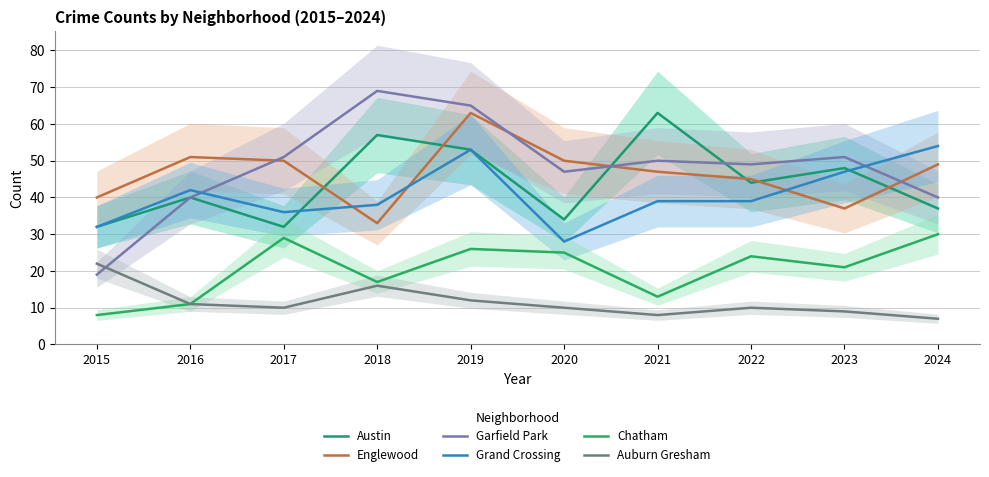

Where does the Garfield Park series first go above 50?

2017